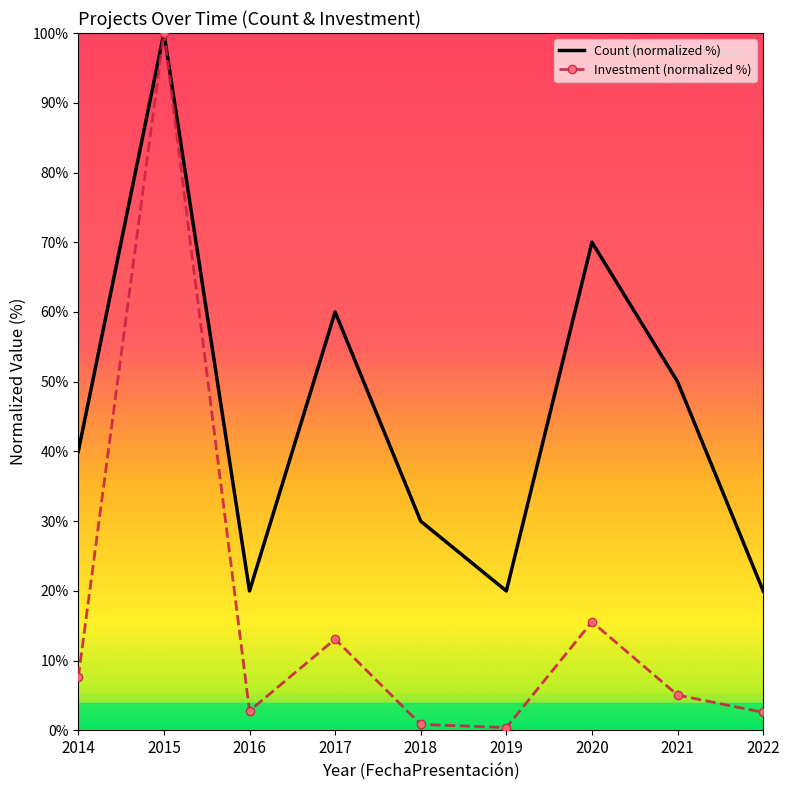

Which series has the largest total across all categories?

Count (normalized %)